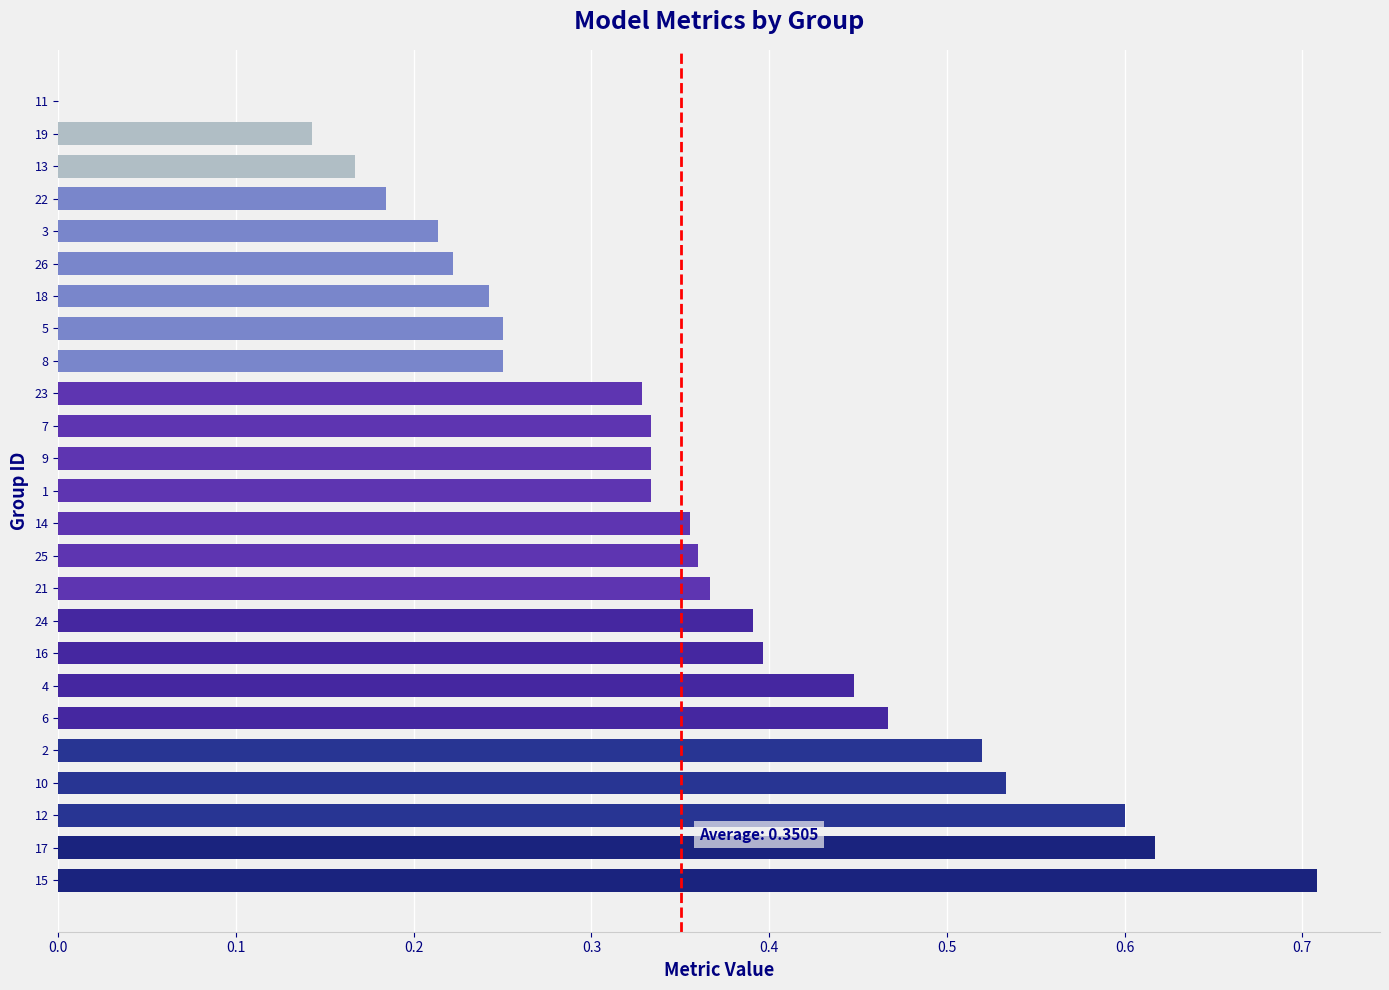

What is the sum of all values?

8.8